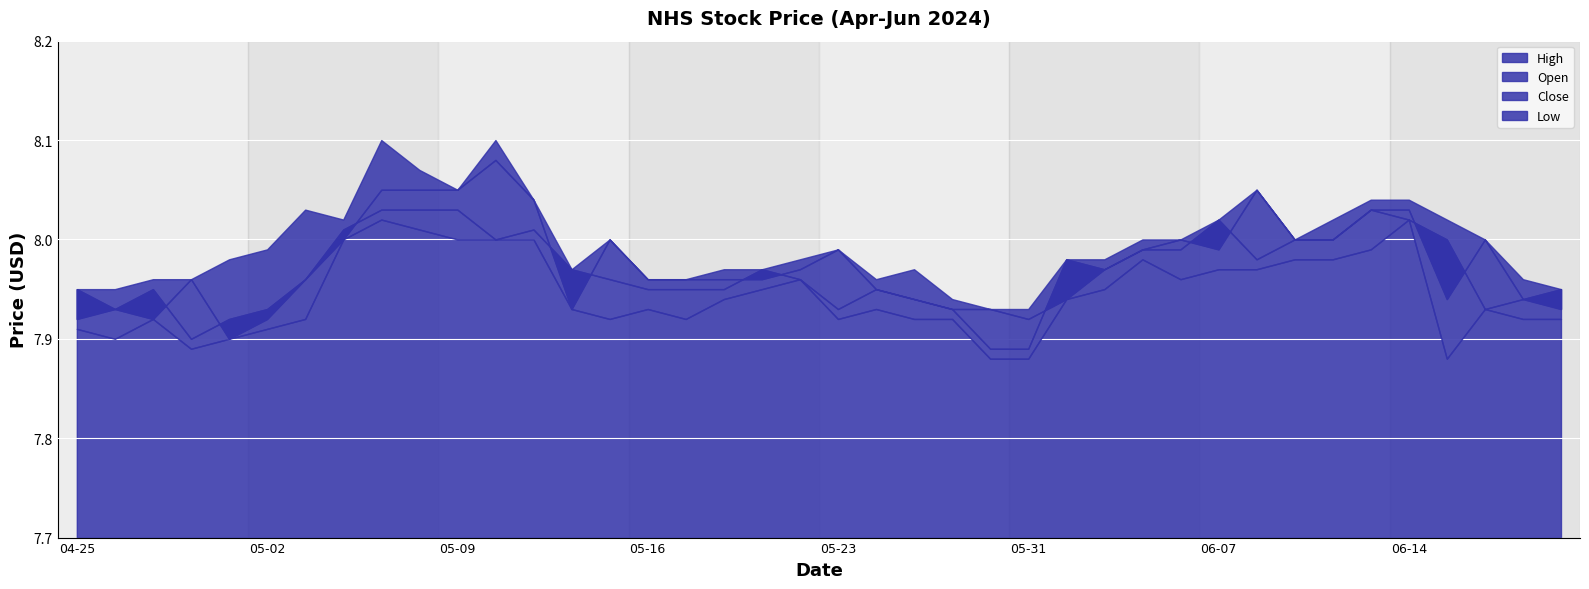

Rank the categories by High value from lowest to highest.

2024-05-30, 2024-05-31, 2024-05-29, 2024-04-25, 2024-04-26, 2024-06-21, 2024-04-29, 2024-04-30, 2024-05-16, 2024-05-17, 2024-05-24, 2024-06-20, 2024-05-14, 2024-05-20, 2024-05-21, 2024-05-28, 2024-05-01, 2024-05-22, 2024-06-03, 2024-06-04, 2024-05-02, 2024-05-23, 2024-05-15, 2024-06-05, 2024-06-06, 2024-06-11, 2024-06-18, 2024-05-06, 2024-06-07, 2024-06-12, 2024-06-17, 2024-05-03, 2024-05-13, 2024-06-13, 2024-06-14, 2024-05-09, 2024-06-10, 2024-05-08, 2024-05-07, 2024-05-10